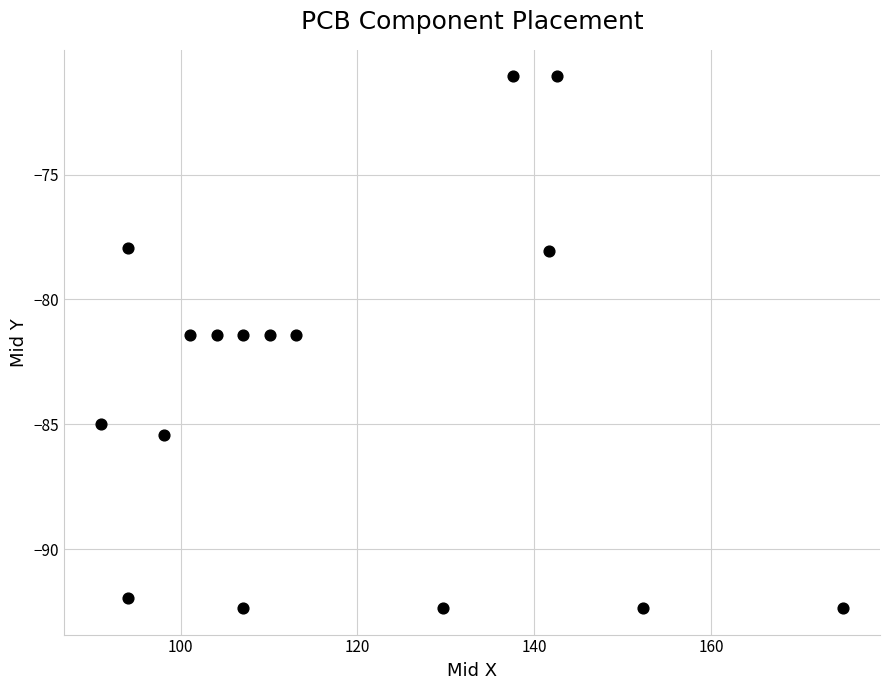

What is the range of Y values (max minus min)?

21.3